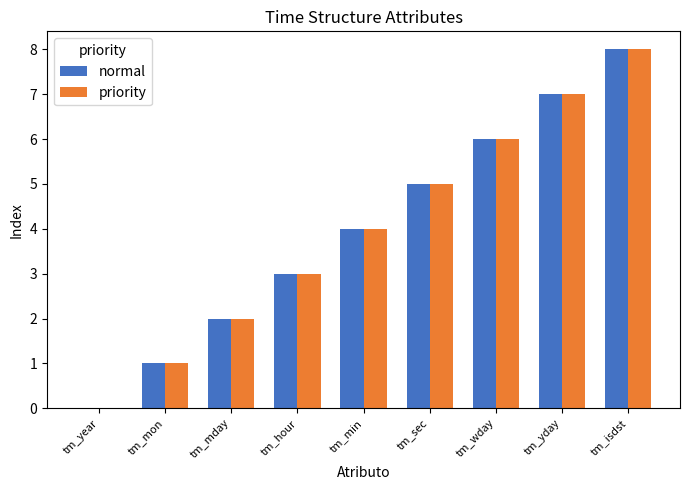

At which label is normal closest to 4?

tm_min